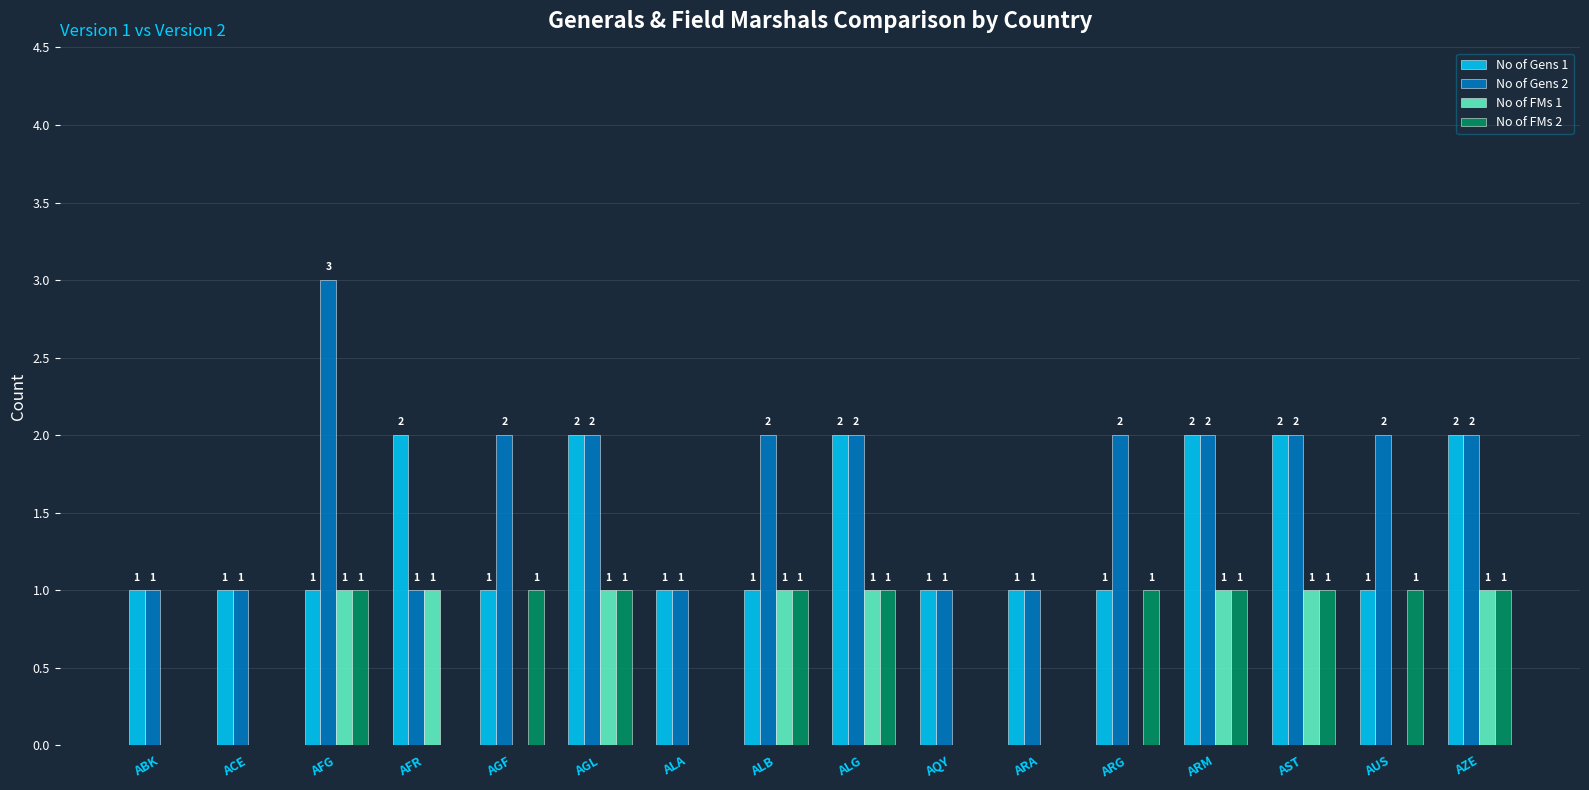

Between ALB and ARM, which series saw the biggest shift?

No of Gens 1